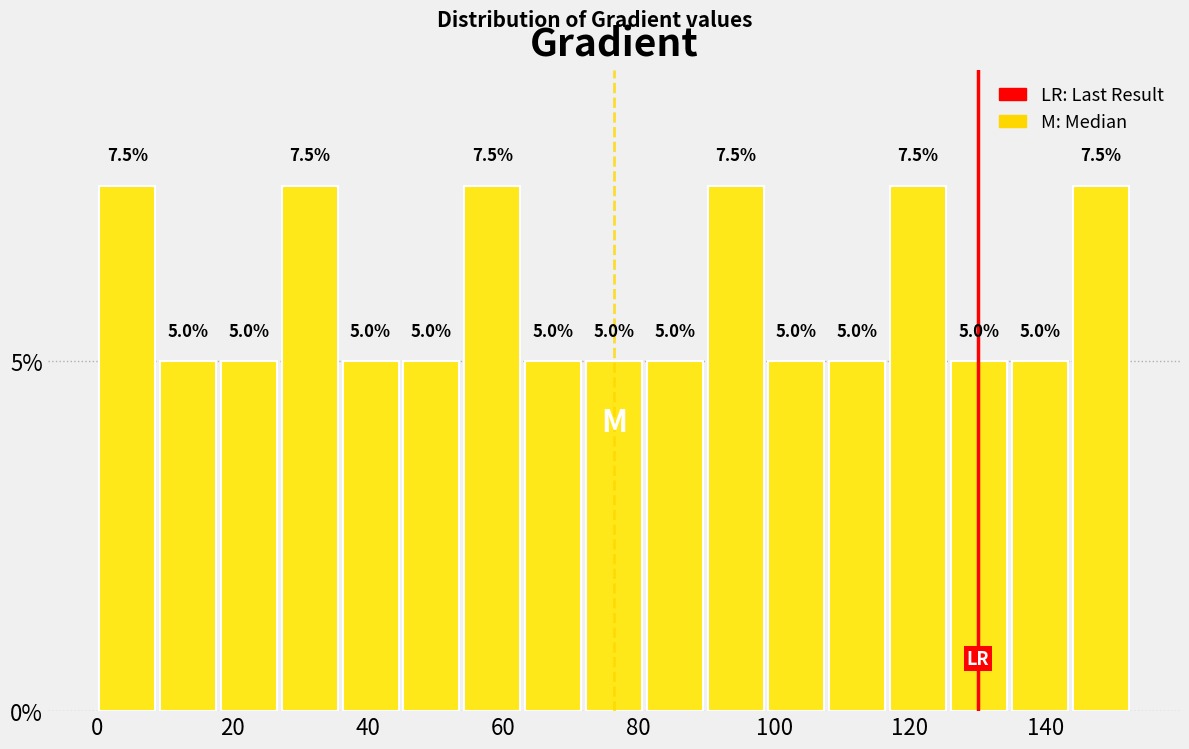

Reading left to right, list every bar in this chart as the range it spans on the x-axis followed by its height. The bar edges are not printed on the chart, so give them approximately, as read against the axis.

0 to 8: 7.5
8 to 18: 5.0
18 to 26: 5.0
26 to 36: 7.5
36 to 44: 5.0
44 to 54: 5.0
54 to 62: 7.5
62 to 72: 5.0
72 to 80: 5.0
80 to 90: 5.0
90 to 98: 7.5
98 to 108: 5.0
108 to 116: 5.0
116 to 126: 7.5
126 to 134: 5.0
134 to 144: 5.0
144 to 152: 7.5